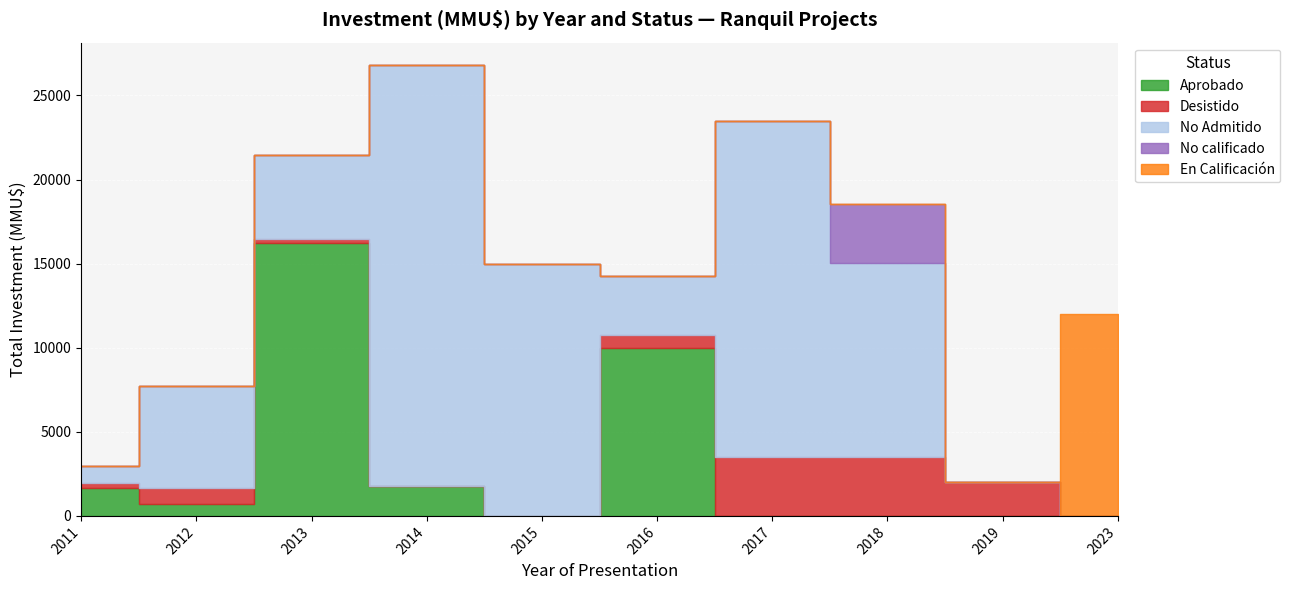

True or false: En Calificación and Aprobado intersect in this chart.

False